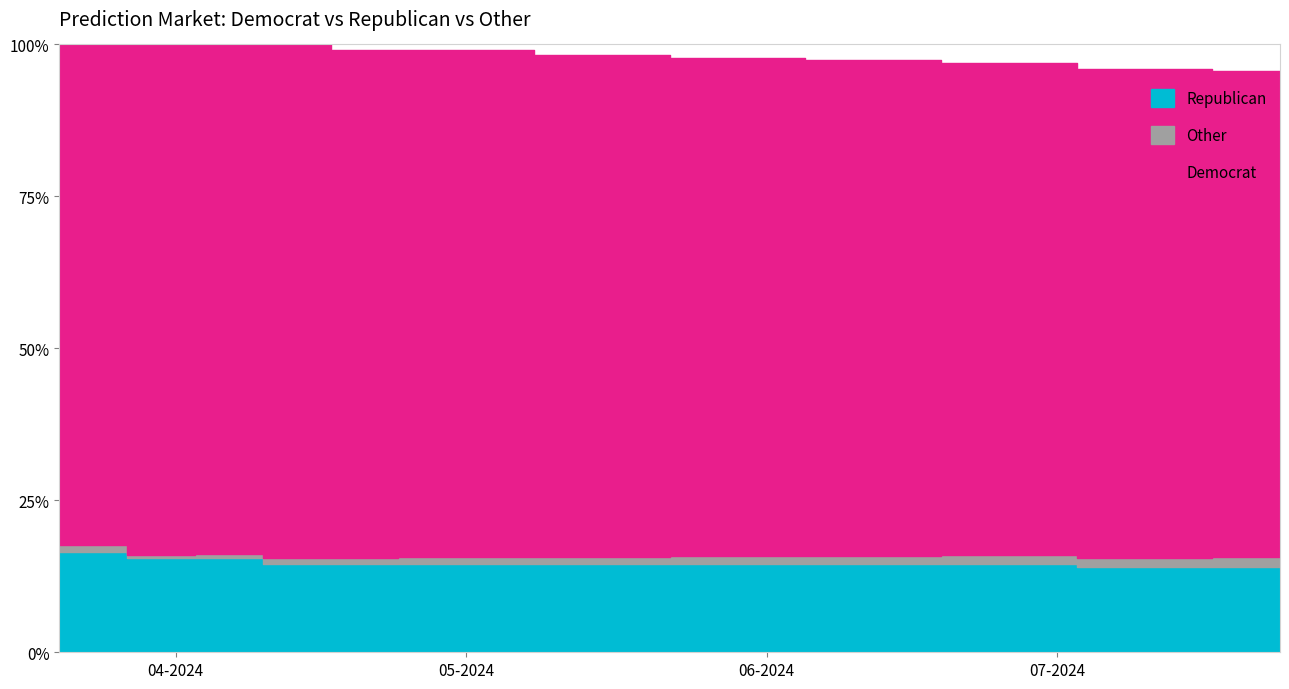

Is it true that Republican equals 0.1 at 04-24-2024?

True